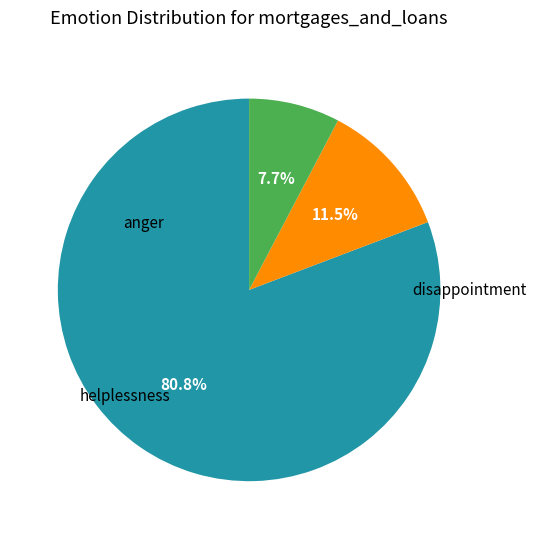

Is there any slice that represents more than half of the pie?

Yes